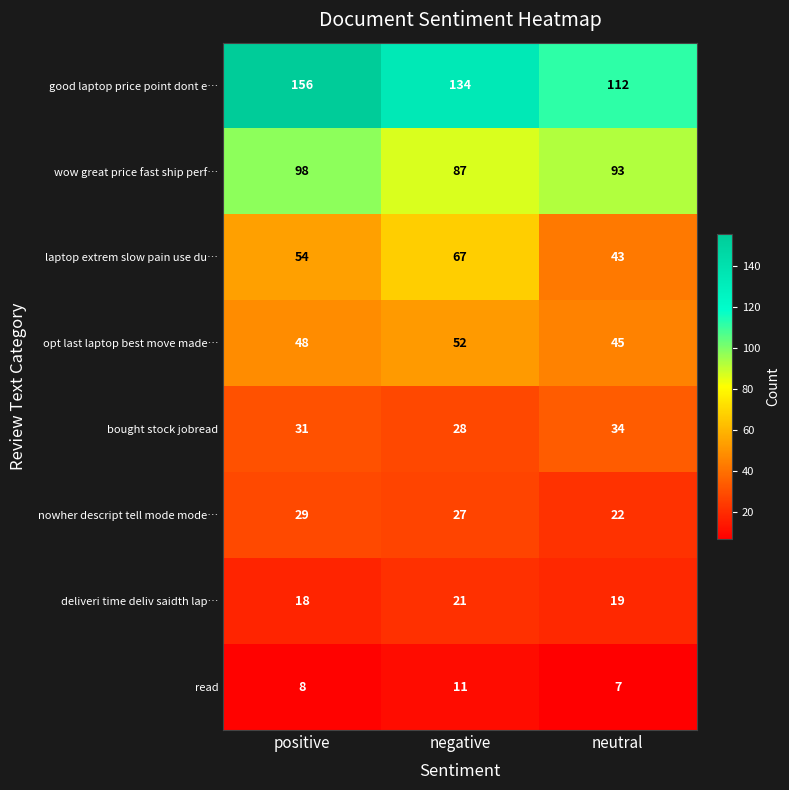

What value does the bought stock jobread series have at neutral?

34